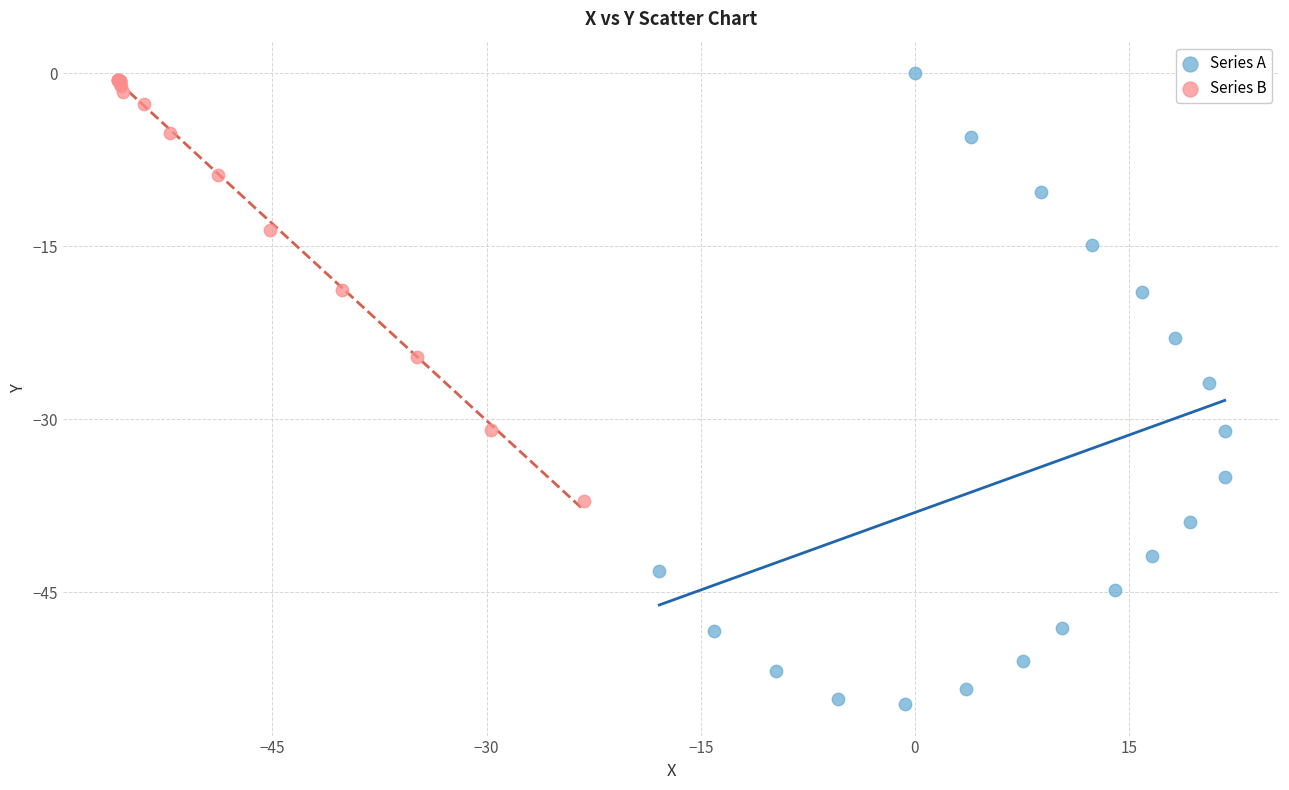

Which series reaches the minimum Y coordinate?

Series A